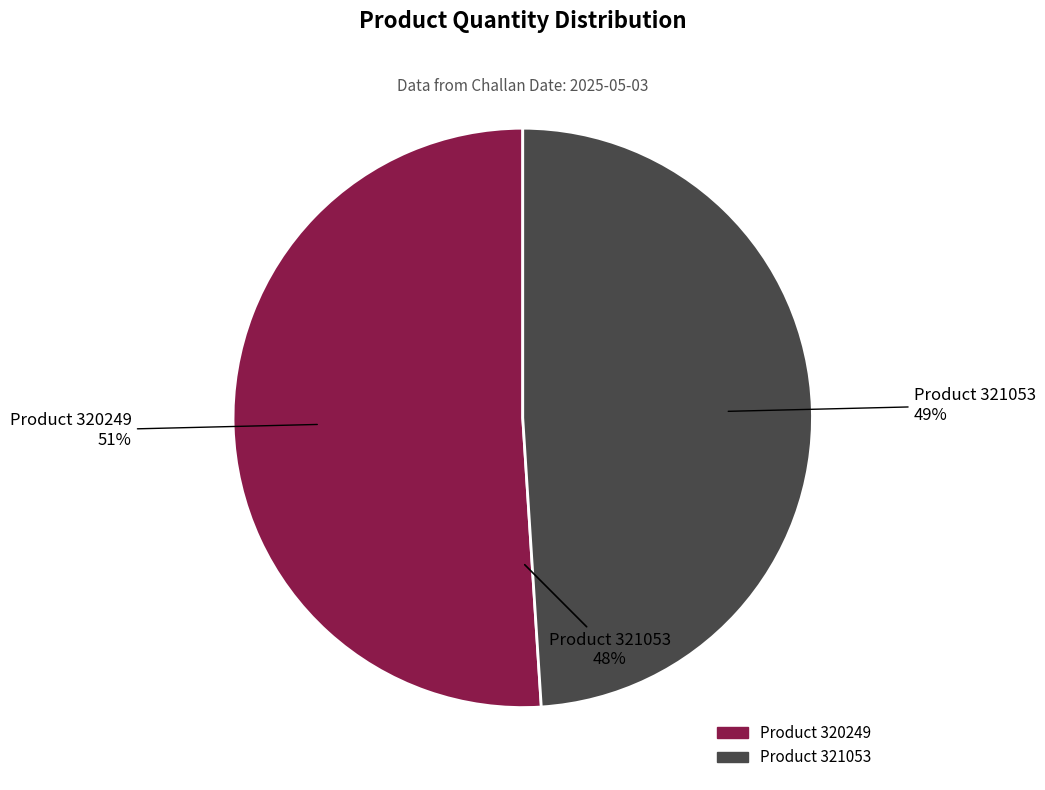

What is the total percentage of 321053 and 320249?

100.0%